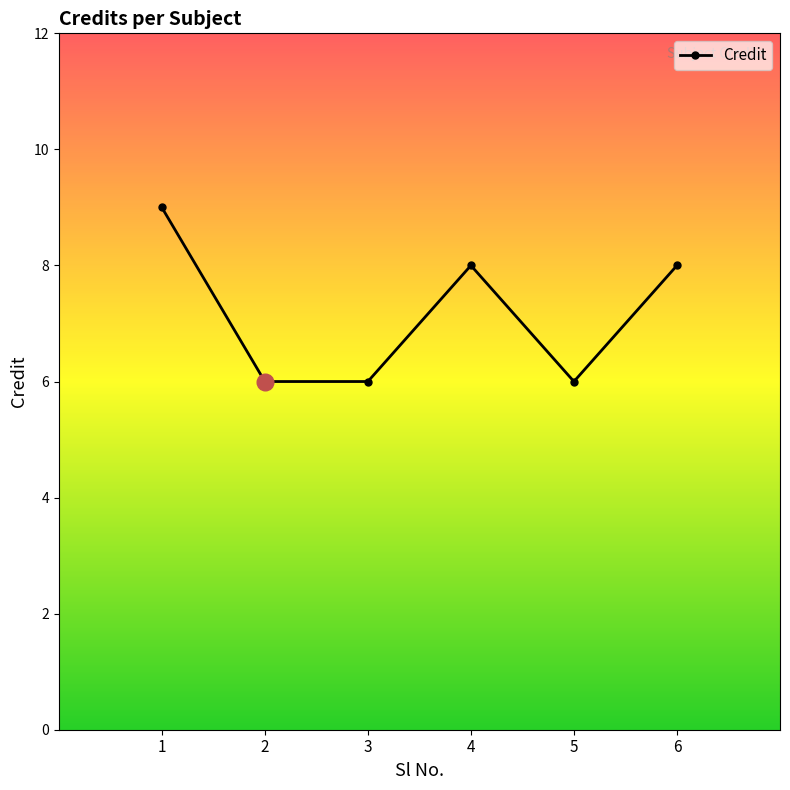

Count the number of categories in the chart.

6